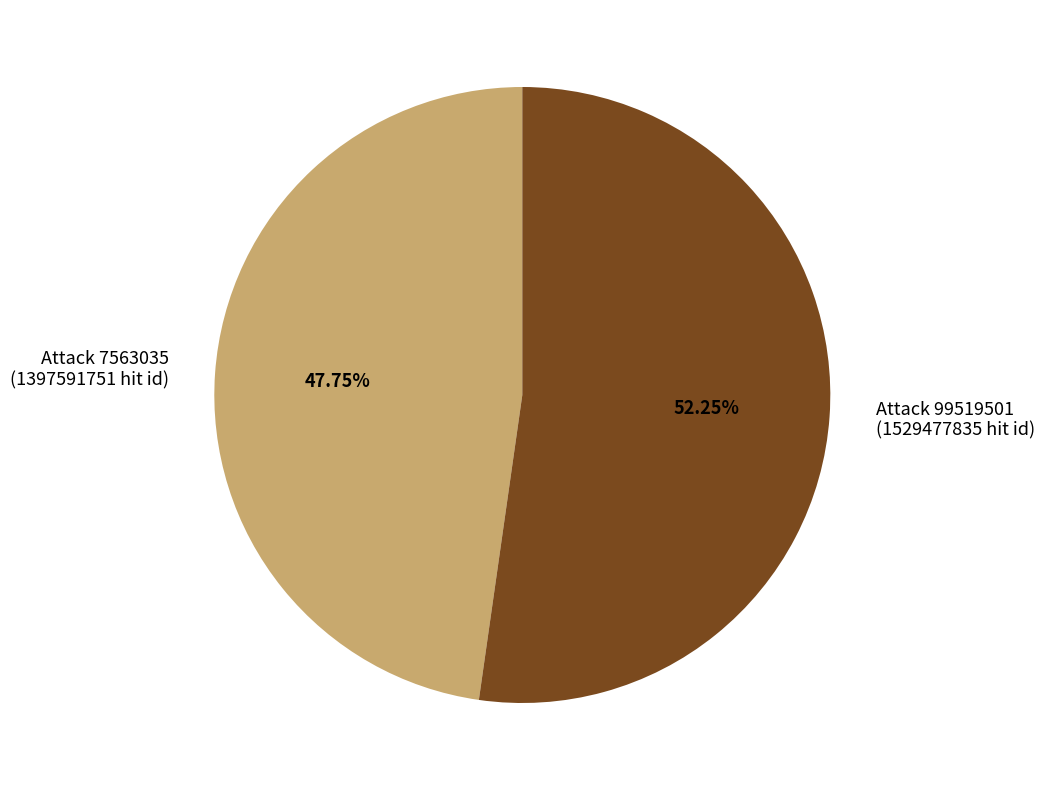

Which slice is the largest?

Attack 99519501